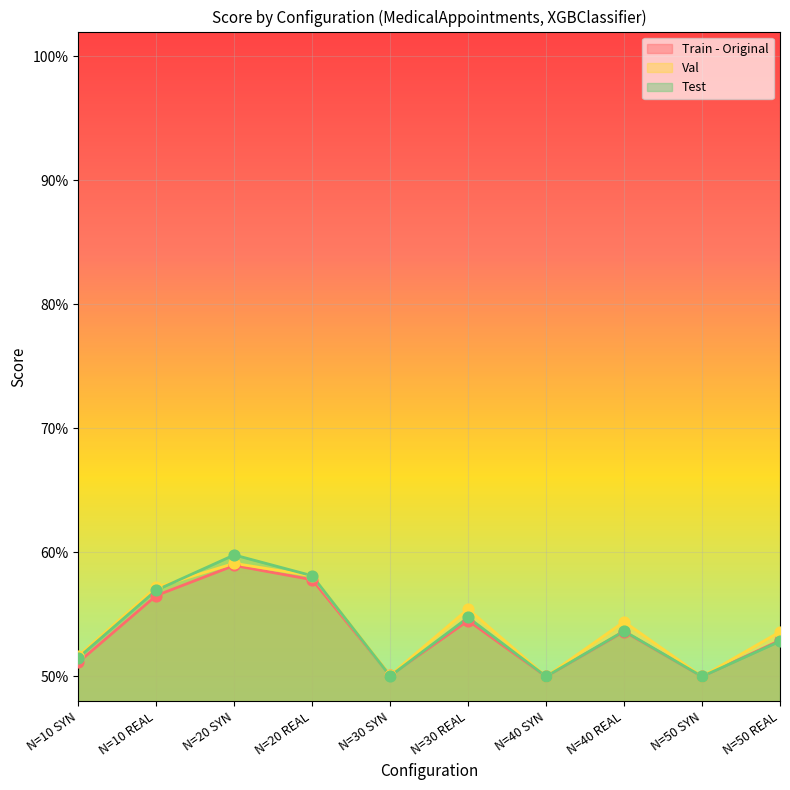

What are all the series names shown in the legend?

Train - Original, Val, Test